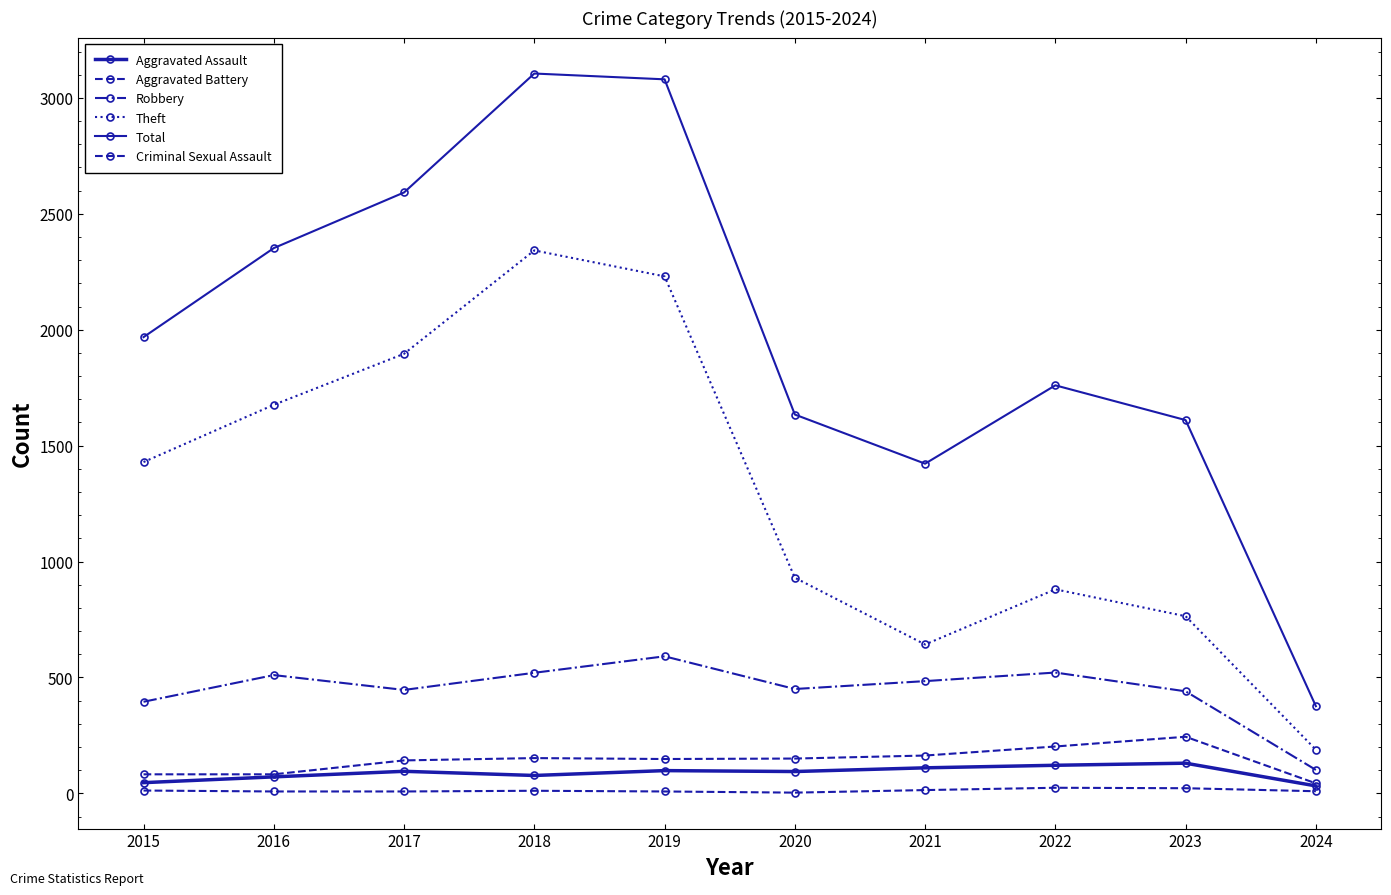

List the series in order of their peak value, lowest first.

Criminal Sexual Assault, Aggravated Assault, Aggravated Battery, Robbery, Theft, Total